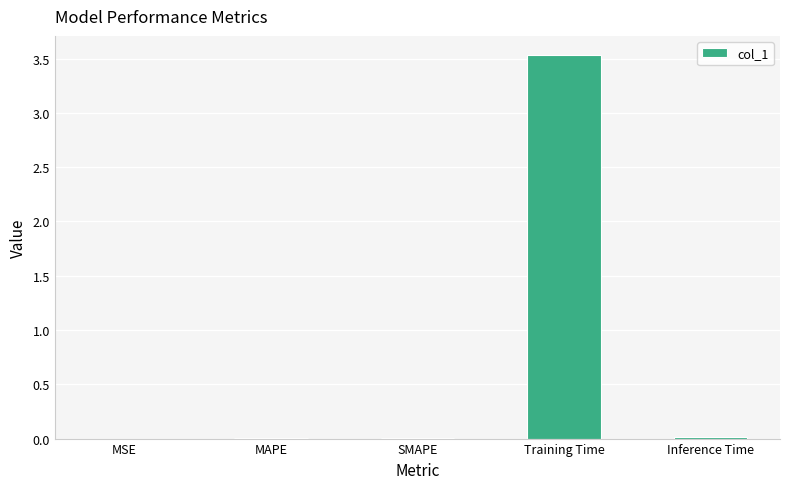

What is the maximum value shown in the chart?

3.5